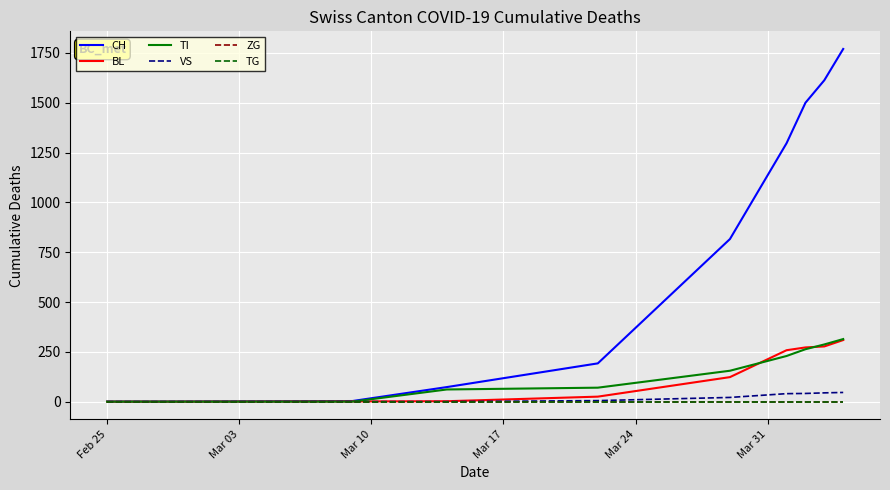

True or false: ZG and BL cross at least once.

False